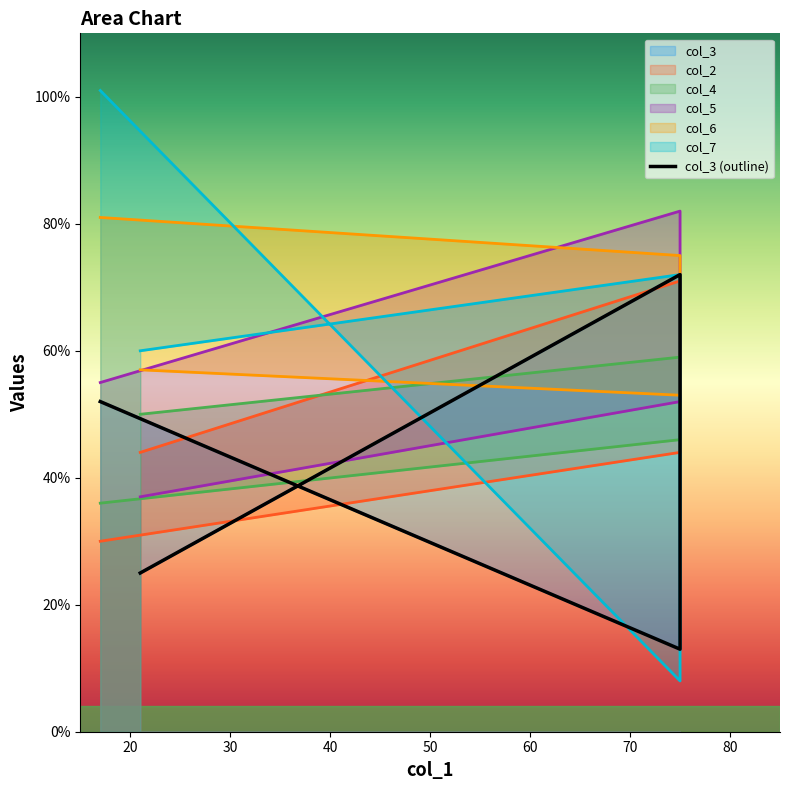

What is the total value across all series at 21?

273